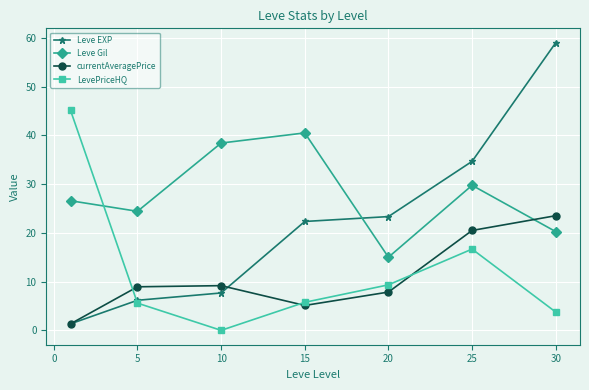

Rank the series by their maximum value, from lowest to highest.

currentAveragePrice, Leve Gil, LevePriceHQ, Leve EXP